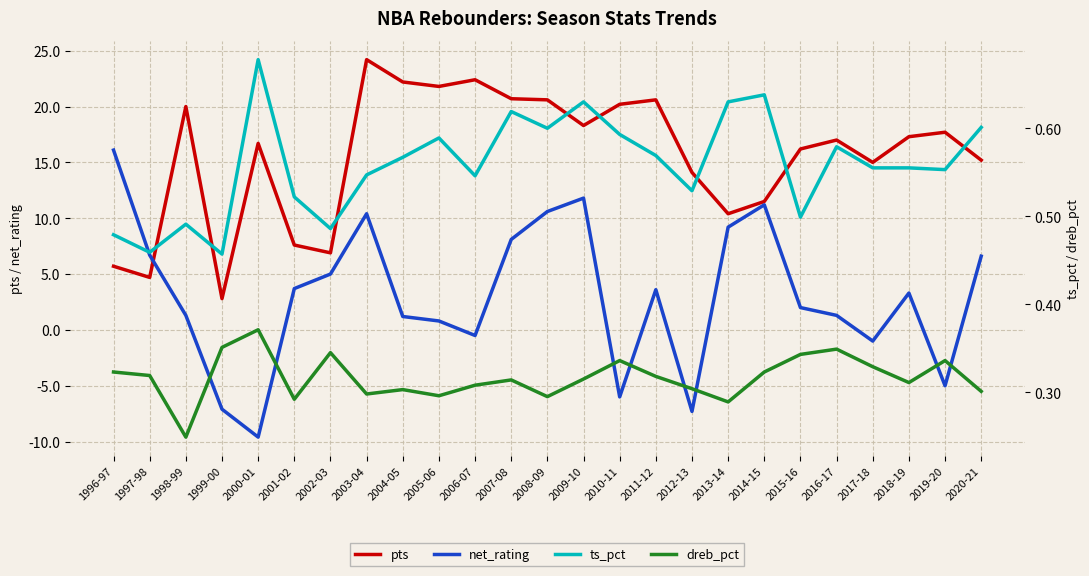

At which category does pts reach its first local valley?

1997-98